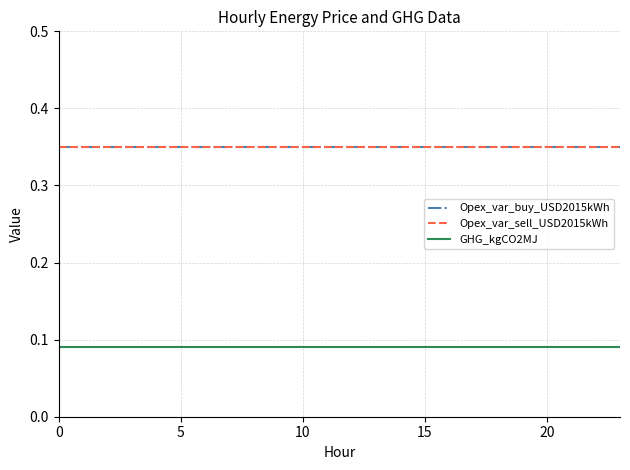

What is the highest value of the GHG_kgCO2MJ series?

0.1